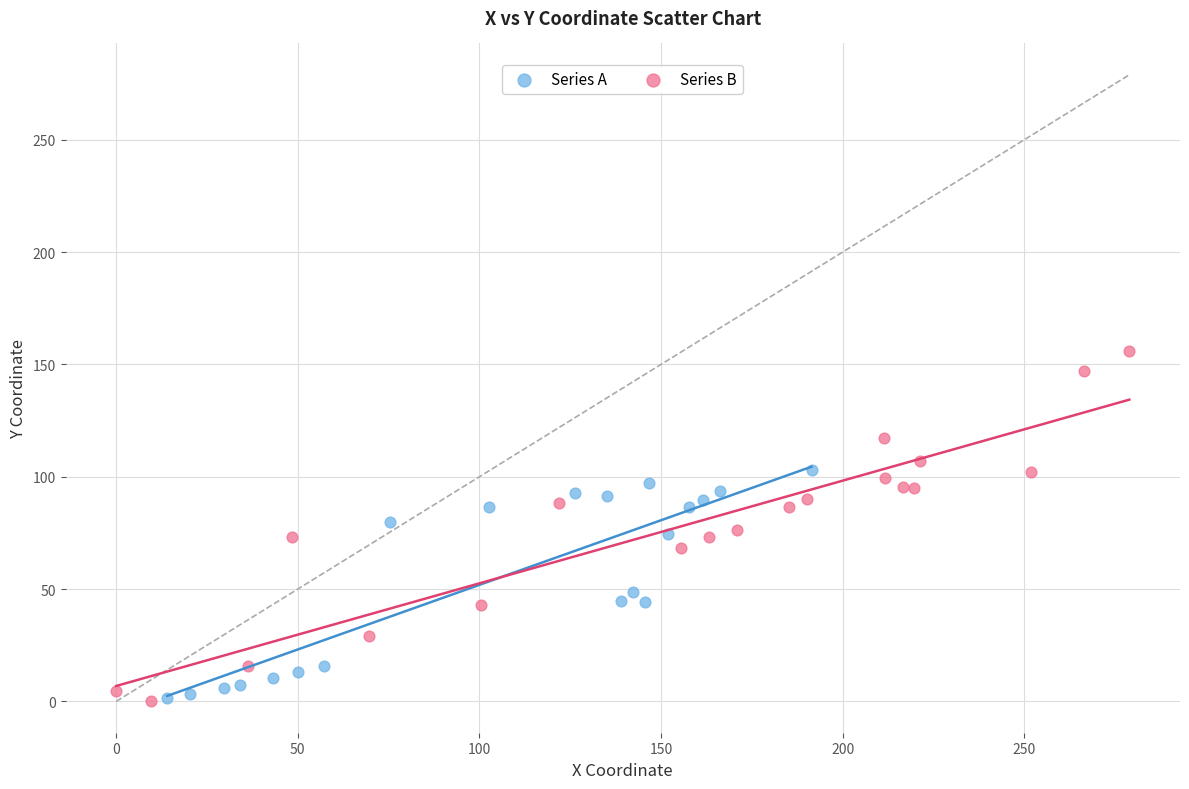

Which series reaches the maximum Y coordinate?

Series B